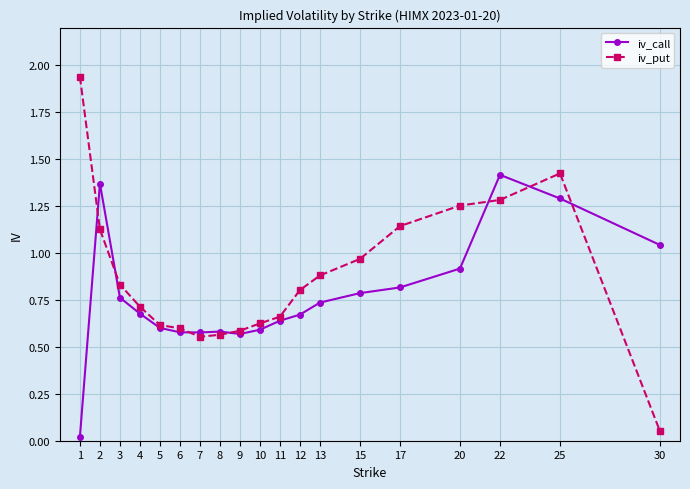

Where do iv_put and iv_call first cross each other?

1 and 2